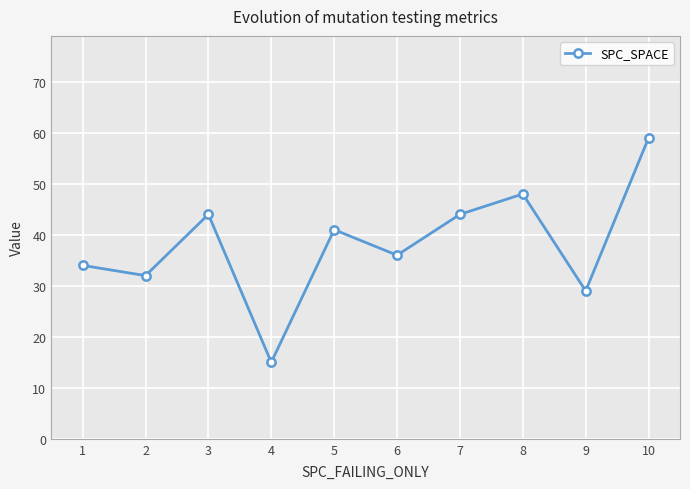

What is the difference between the second highest and minimum values?

33